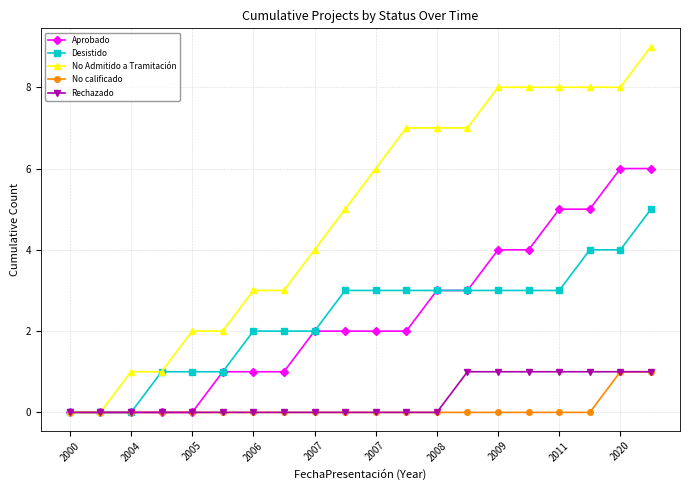

Which series has the largest range (max minus min)?

No Admitido a Tramitación